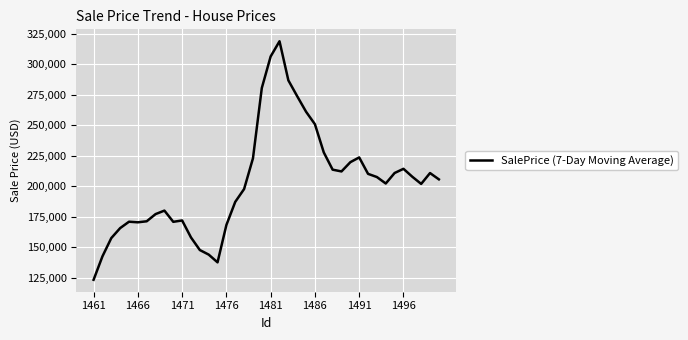

What is the smallest value displayed?

123214.3